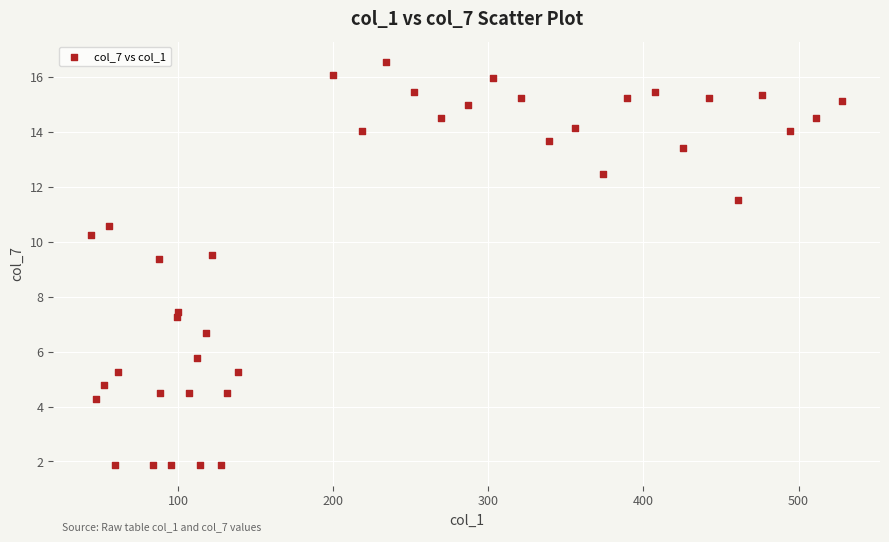

What Y value in the scatter plot is closest to 9?

9.4